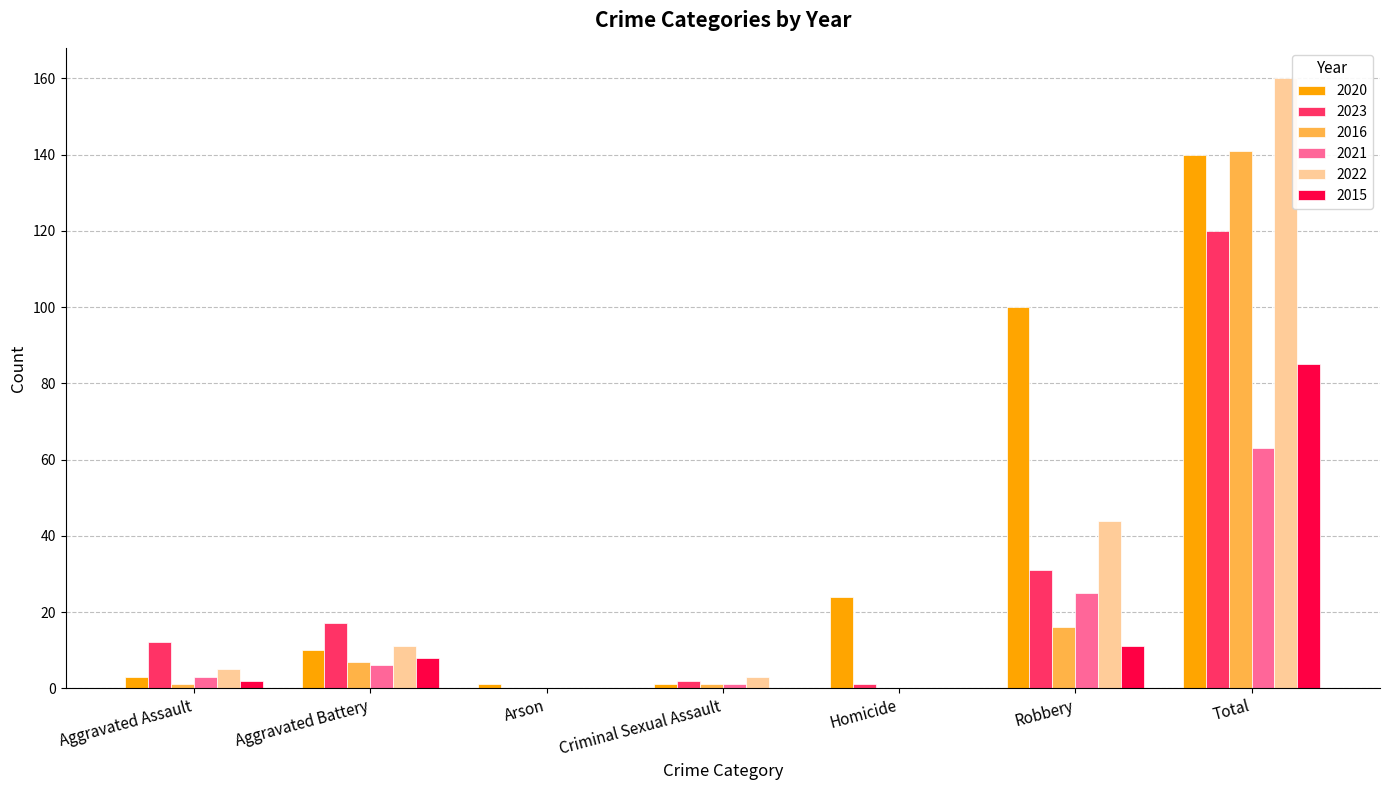

The 2016 series shows -56 at Arson. True or false?

False